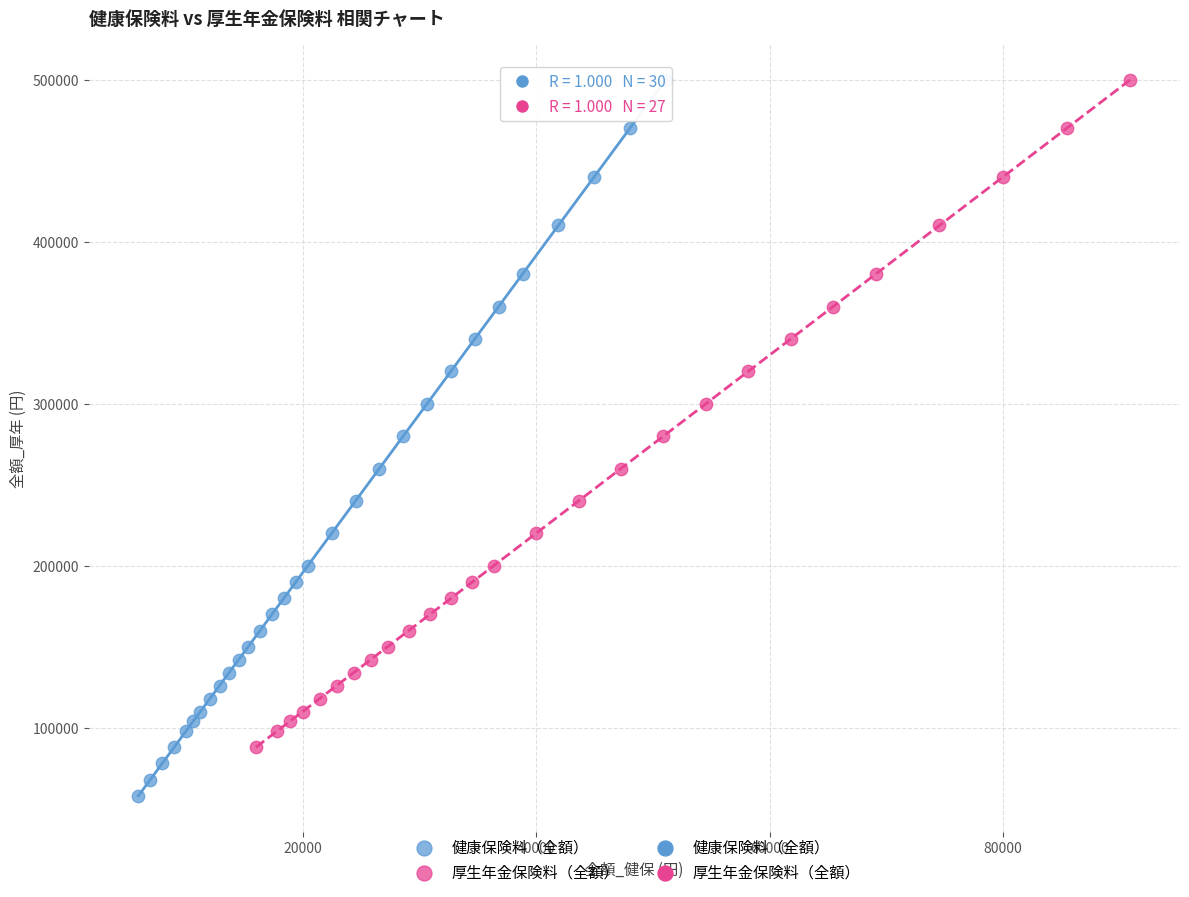

Which series contains the lowest Y value?

健康保険料（全額）